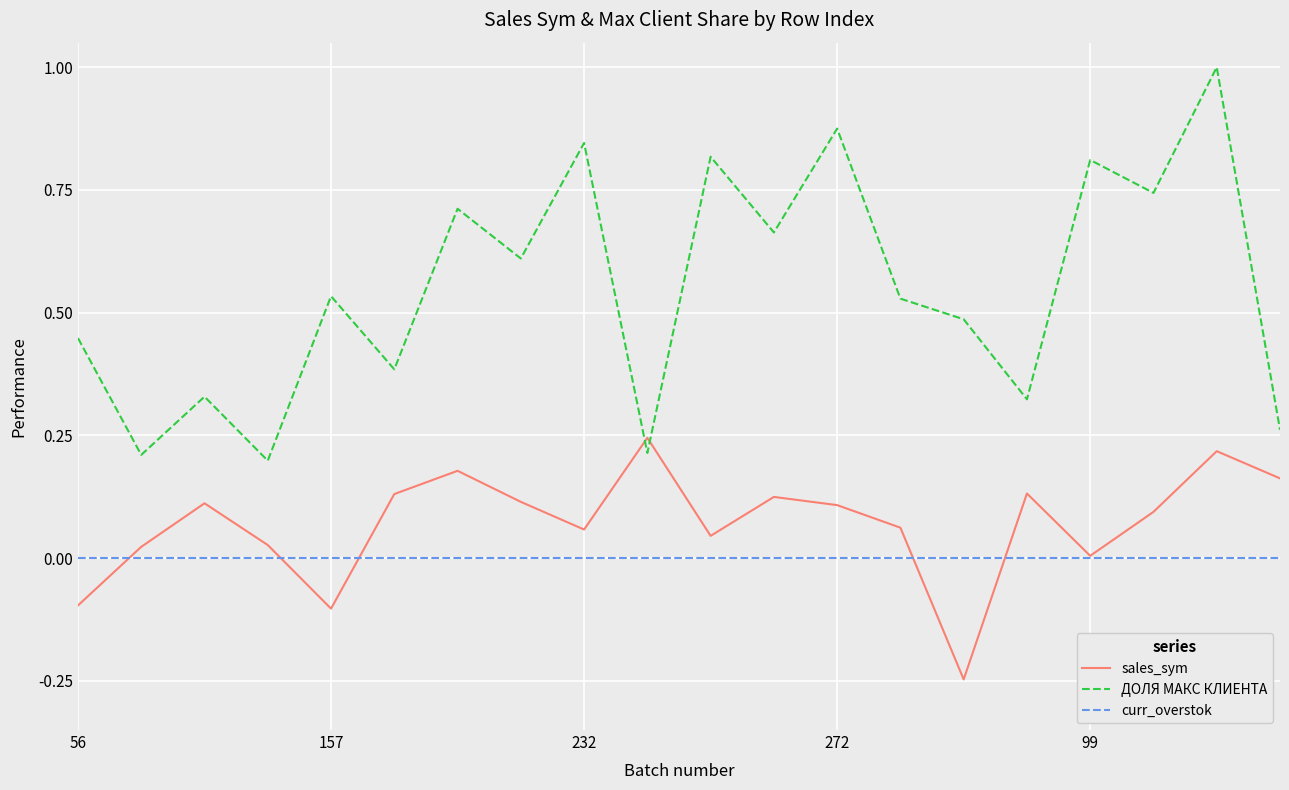

What is the greatest value displayed?

1.0